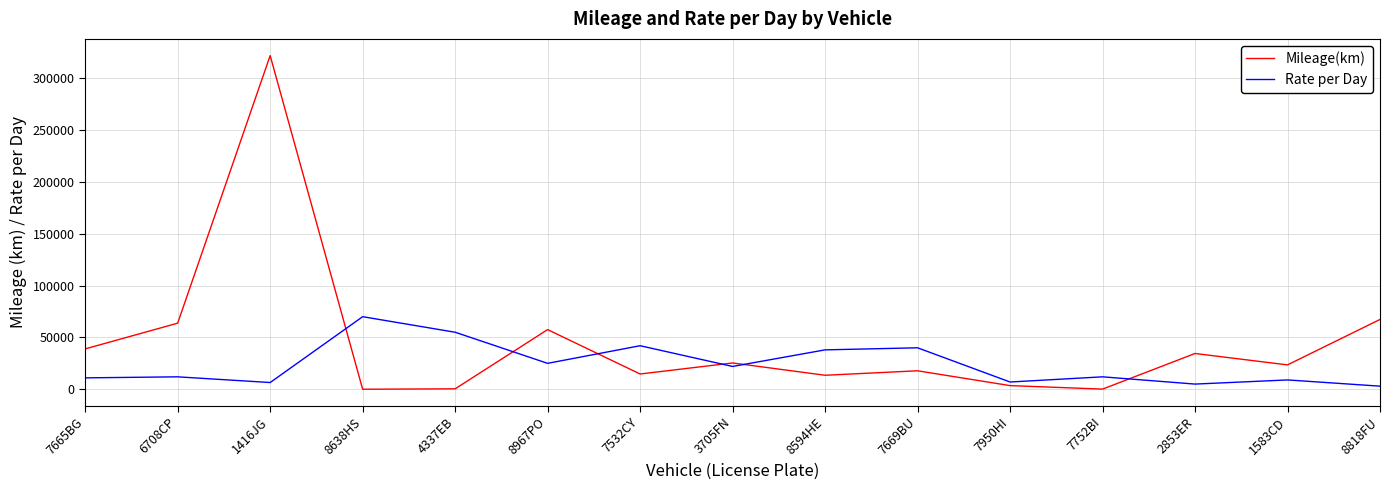

Rank the series by their average value, from lowest to highest.

Rate per Day, Mileage(km)